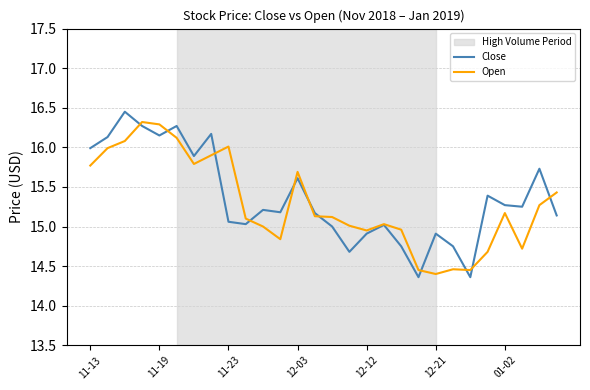

Which series has the largest range (max minus min)?

Close